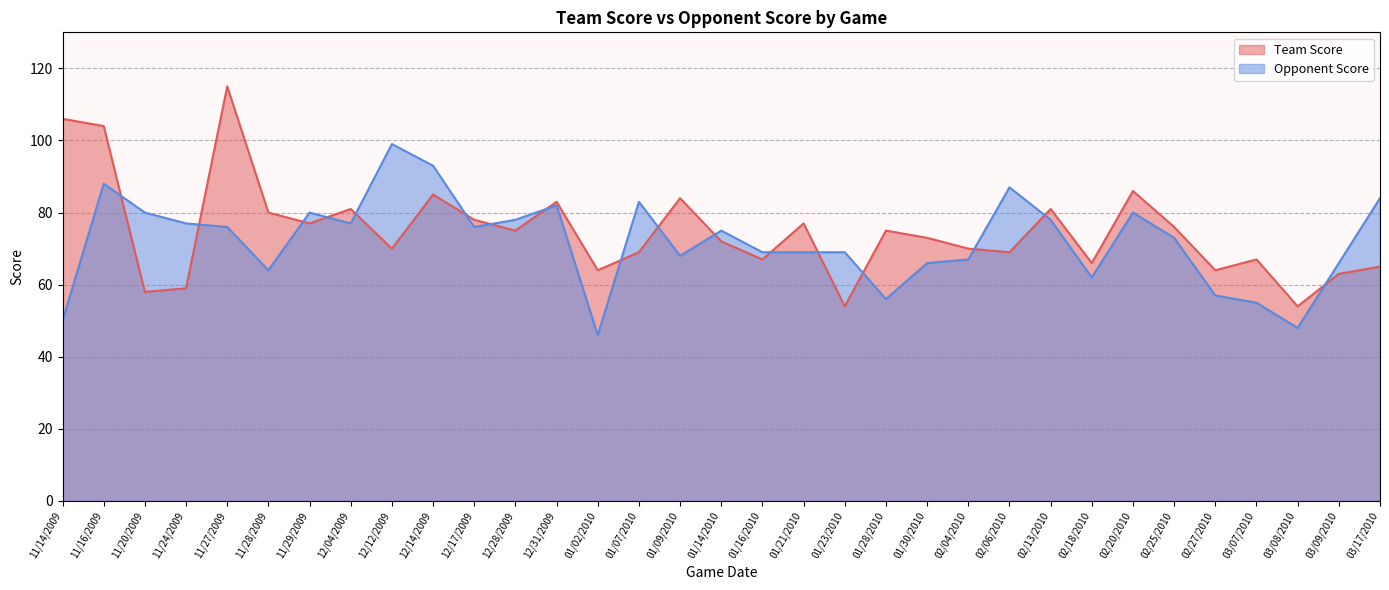

How many interior local peaks does the Team Score series have?

10